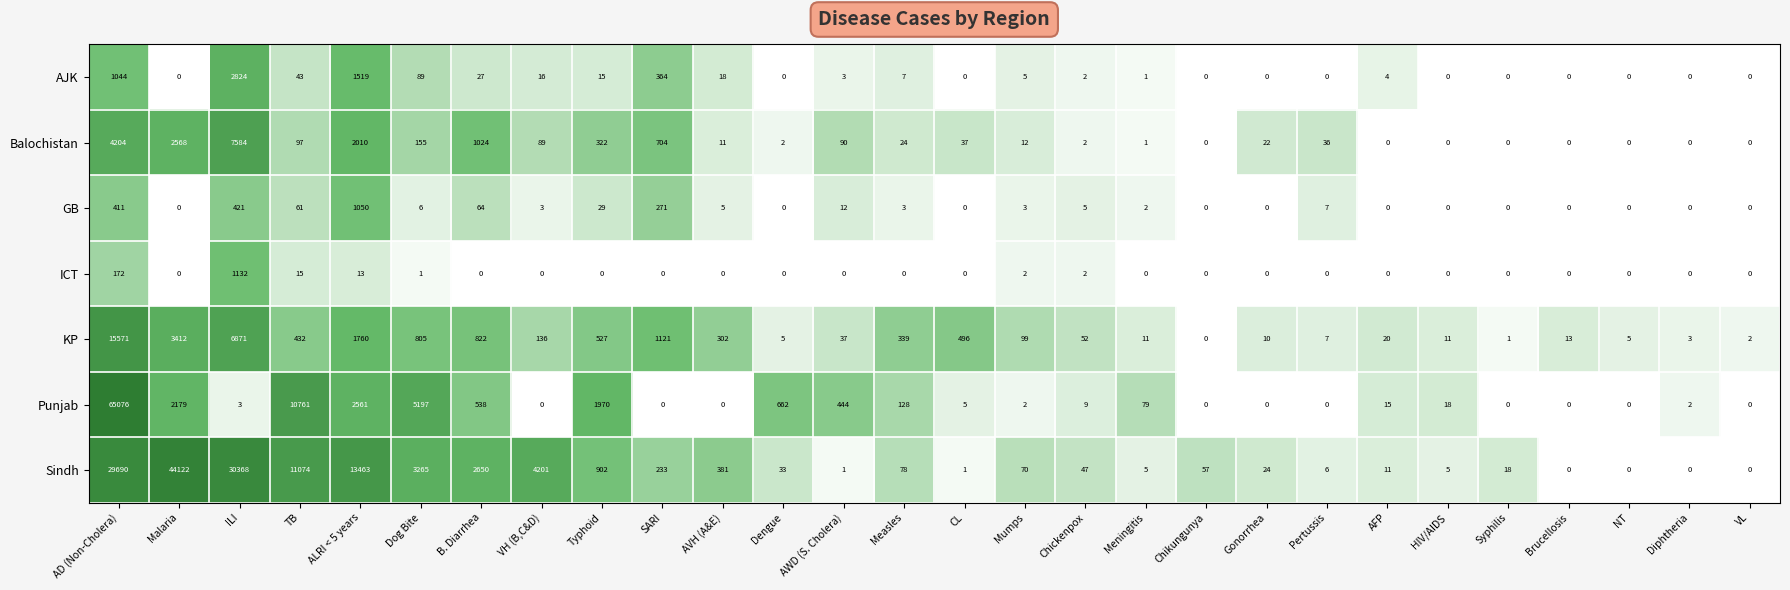

At which category is the sum across all series the highest?

AD (Non-Cholera)